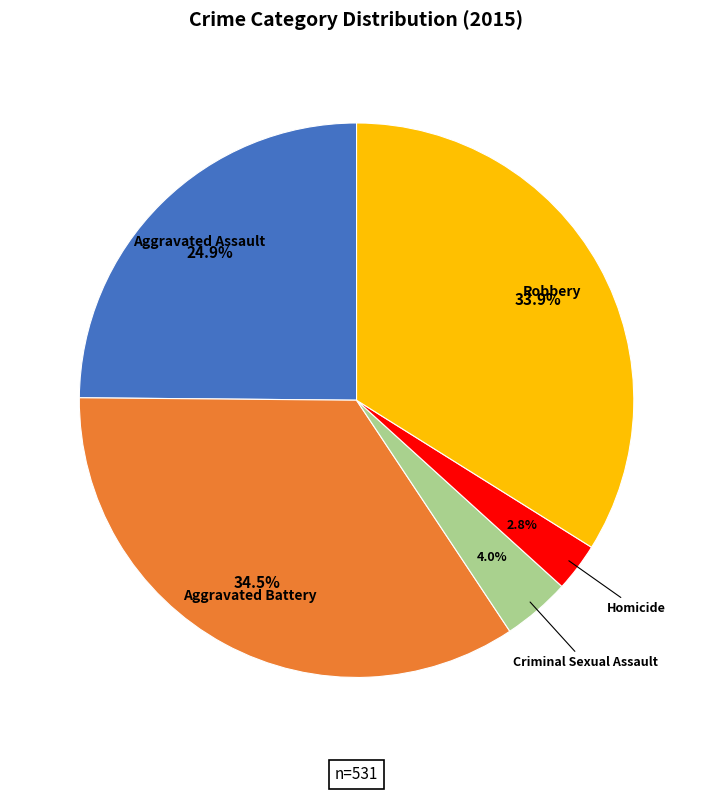

True or false: Homicide accounts for 18% of the total.

False